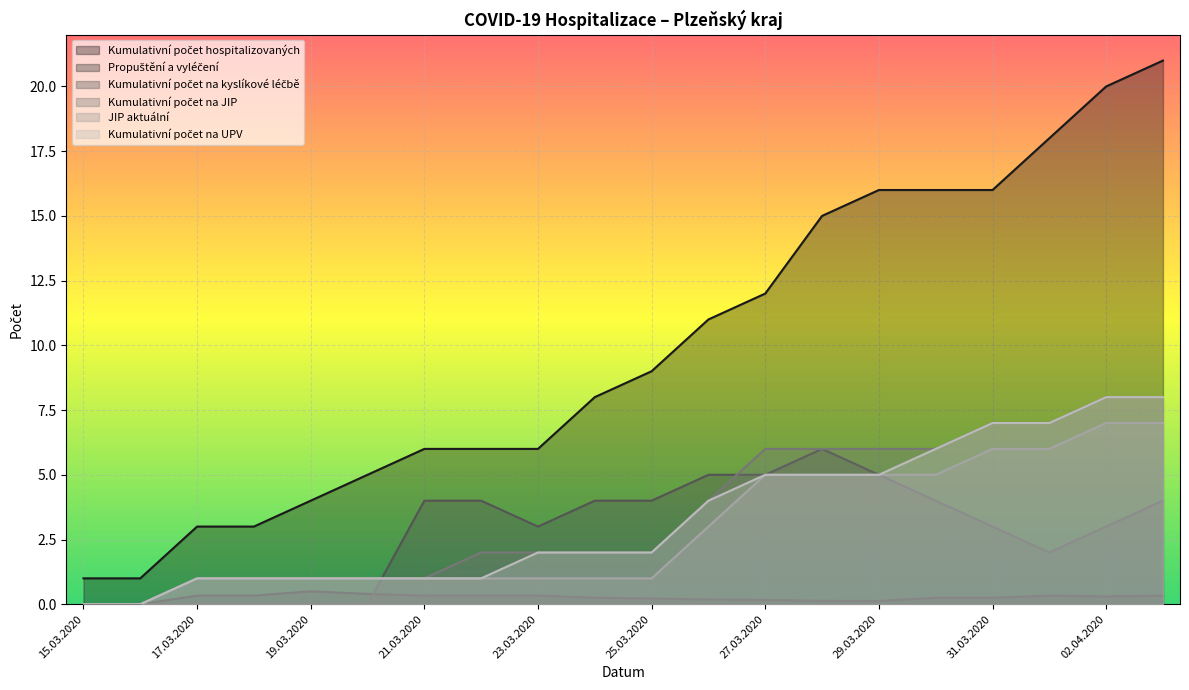

What is the difference between the maximum and minimum values in the Propuštění a vyléčení series?

0.5